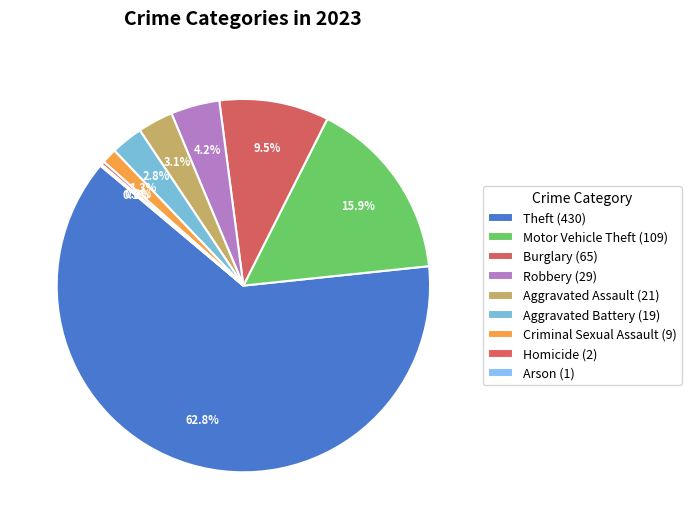

To the nearest percent, what portion does Robbery represent?

4%